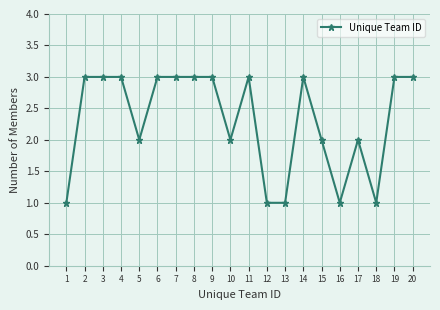

The value at 6 is 3. True or false?

True